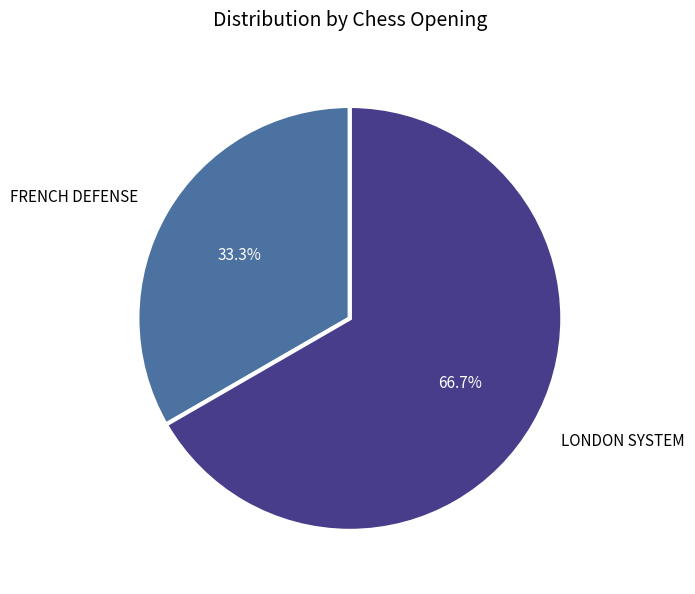

To the nearest percent, what is the difference between the largest and smallest slice percentages?

33%